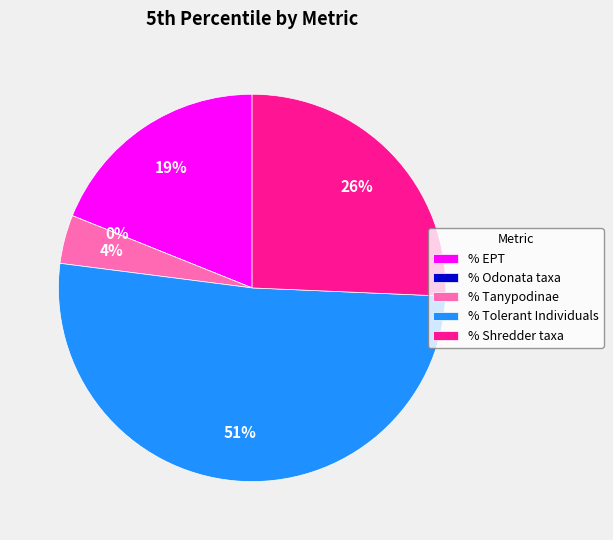

Which category has the biggest portion of the pie?

% Tolerant Individuals